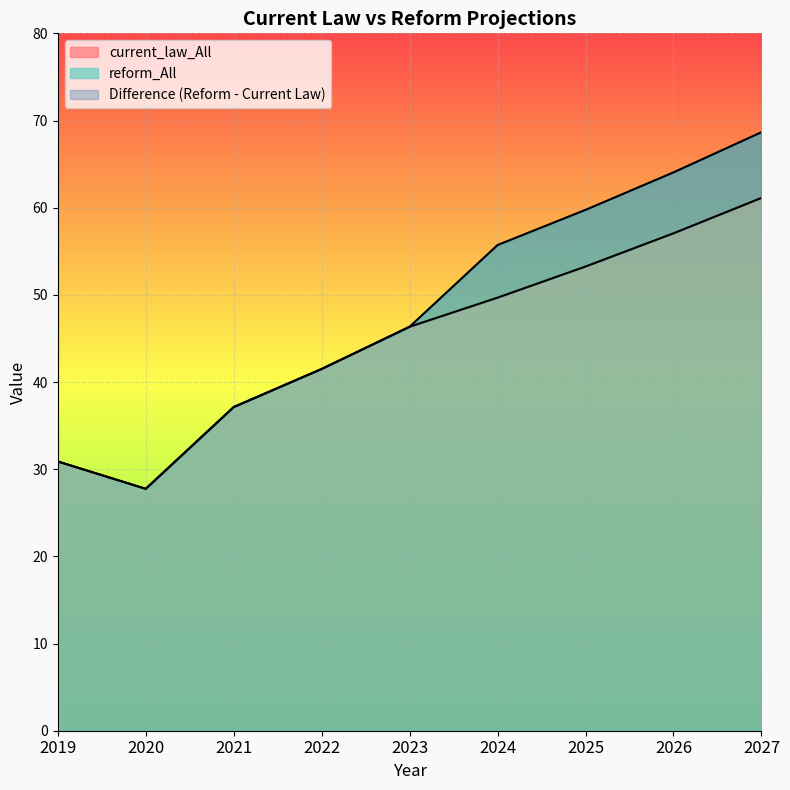

At which category is the sum across all series the highest?

2027